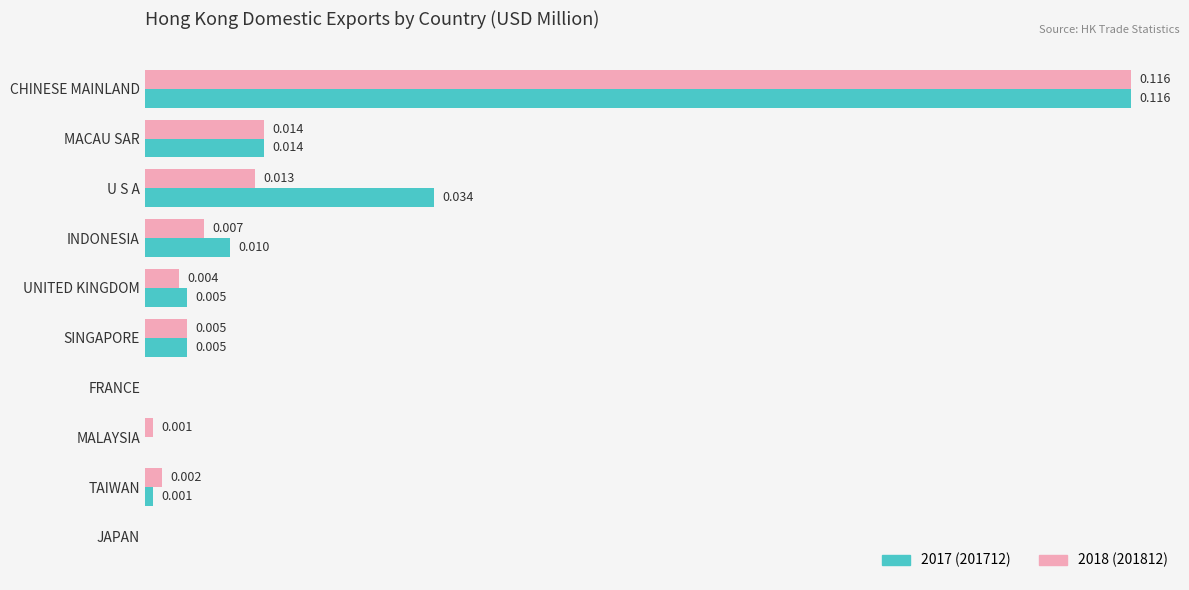

At which category is the sum across all series the highest?

CHINESE MAINLAND